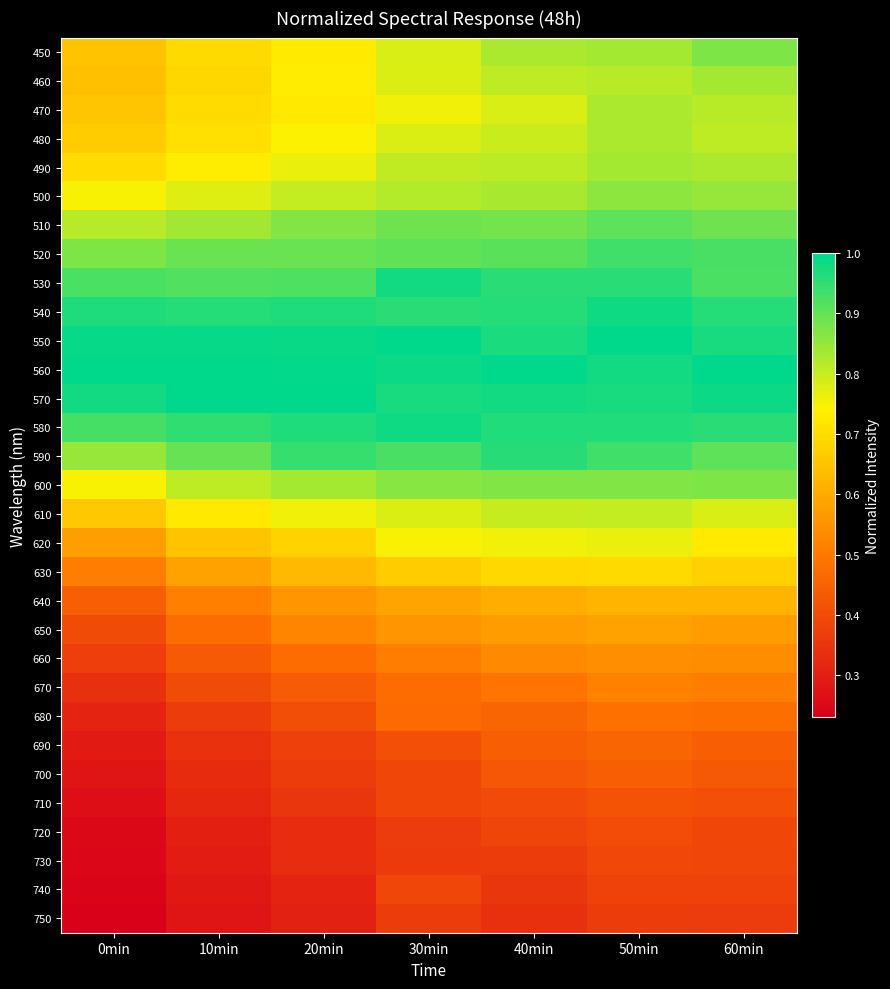

Reading right to left, transcribe all the data shown in this chart.

450: 60min=0.9	50min=0.8	40min=0.8	30min=0.8	20min=0.7	10min=0.7	0min=0.6
460: 60min=0.8	50min=0.8	40min=0.8	30min=0.8	20min=0.7	10min=0.7	0min=0.6
470: 60min=0.8	50min=0.8	40min=0.8	30min=0.8	20min=0.7	10min=0.7	0min=0.7
480: 60min=0.8	50min=0.8	40min=0.8	30min=0.8	20min=0.7	10min=0.7	0min=0.7
490: 60min=0.8	50min=0.8	40min=0.8	30min=0.8	20min=0.8	10min=0.7	0min=0.7
500: 60min=0.8	50min=0.9	40min=0.8	30min=0.8	20min=0.8	10min=0.8	0min=0.8
510: 60min=0.9	50min=0.9	40min=0.9	30min=0.9	20min=0.9	10min=0.8	0min=0.8
520: 60min=0.9	50min=0.9	40min=0.9	30min=0.9	20min=0.9	10min=0.9	0min=0.9
530: 60min=0.9	50min=1.0	40min=1.0	30min=1.0	20min=0.9	10min=0.9	0min=0.9
540: 60min=1.0	50min=1.0	40min=1.0	30min=1.0	20min=1.0	10min=1.0	0min=1.0
550: 60min=1.0	50min=1.0	40min=1.0	30min=1.0	20min=1.0	10min=1.0	0min=1.0
560: 60min=1.0	50min=1.0	40min=1.0	30min=1.0	20min=1.0	10min=1.0	0min=1.0
570: 60min=1.0	50min=1.0	40min=1.0	30min=1.0	20min=1.0	10min=1.0	0min=1.0
580: 60min=1.0	50min=1.0	40min=1.0	30min=1.0	20min=1.0	10min=1.0	0min=0.9
590: 60min=0.9	50min=0.9	40min=1.0	30min=0.9	20min=0.9	10min=0.9	0min=0.8
600: 60min=0.9	50min=0.9	40min=0.9	30min=0.9	20min=0.8	10min=0.8	0min=0.7
610: 60min=0.8	50min=0.8	40min=0.8	30min=0.8	20min=0.8	10min=0.7	0min=0.7
620: 60min=0.7	50min=0.8	40min=0.8	30min=0.7	20min=0.7	10min=0.6	0min=0.6
630: 60min=0.7	50min=0.7	40min=0.7	30min=0.7	20min=0.6	10min=0.6	0min=0.5
640: 60min=0.6	50min=0.6	40min=0.6	30min=0.6	20min=0.6	10min=0.5	0min=0.4
650: 60min=0.6	50min=0.6	40min=0.6	30min=0.6	20min=0.5	10min=0.5	0min=0.4
660: 60min=0.5	50min=0.5	40min=0.5	30min=0.5	20min=0.5	10min=0.4	0min=0.4
670: 60min=0.5	50min=0.5	40min=0.5	30min=0.5	20min=0.4	10min=0.4	0min=0.3
680: 60min=0.5	50min=0.5	40min=0.5	30min=0.5	20min=0.4	10min=0.4	0min=0.3
690: 60min=0.4	50min=0.5	40min=0.4	30min=0.4	20min=0.4	10min=0.3	0min=0.3
700: 60min=0.4	50min=0.4	40min=0.4	30min=0.4	20min=0.4	10min=0.3	0min=0.3
710: 60min=0.4	50min=0.4	40min=0.4	30min=0.4	20min=0.4	10min=0.3	0min=0.3
720: 60min=0.4	50min=0.4	40min=0.4	30min=0.4	20min=0.3	10min=0.3	0min=0.3
730: 60min=0.4	50min=0.4	40min=0.4	30min=0.4	20min=0.3	10min=0.3	0min=0.2
740: 60min=0.4	50min=0.4	40min=0.4	30min=0.4	20min=0.3	10min=0.3	0min=0.2
750: 60min=0.4	50min=0.4	40min=0.3	30min=0.4	20min=0.3	10min=0.3	0min=0.2